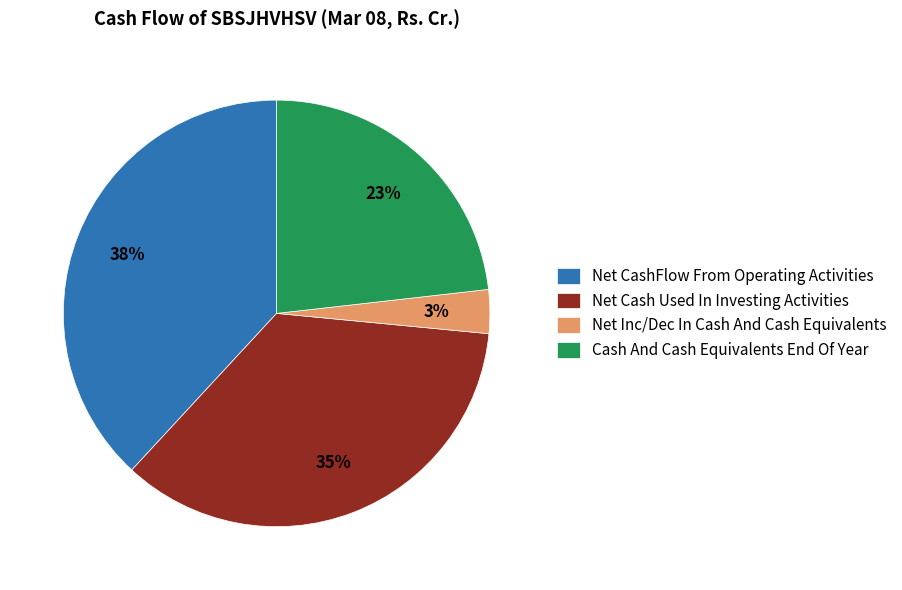

Is it true that Cash And Cash Equivalents End Of Year is 35% of the pie?

False